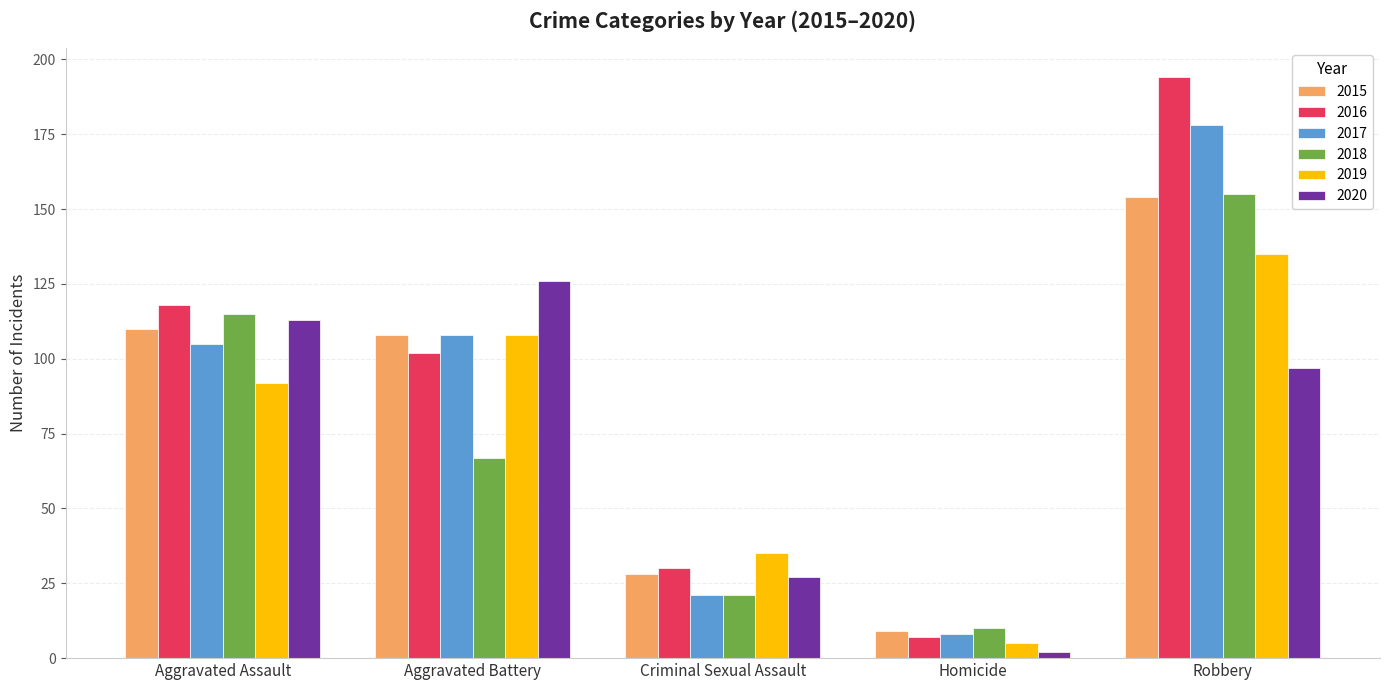

What is the label of the 4th bar from the right?

Aggravated Battery